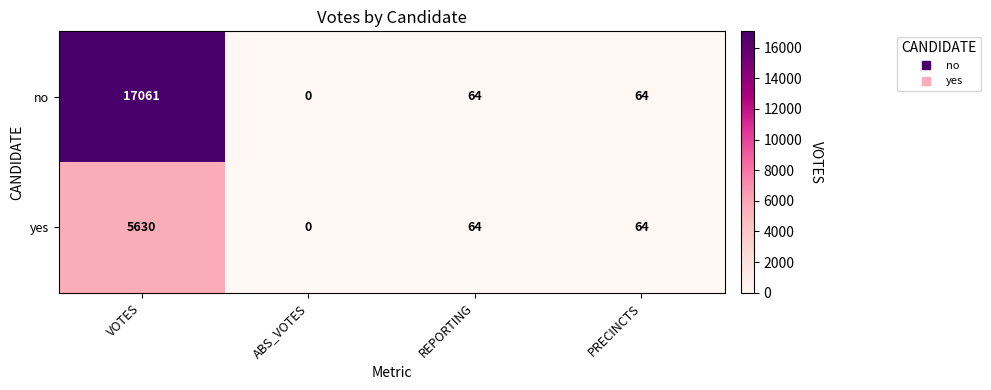

True or false: no has a value of 9605 at VOTES.

False